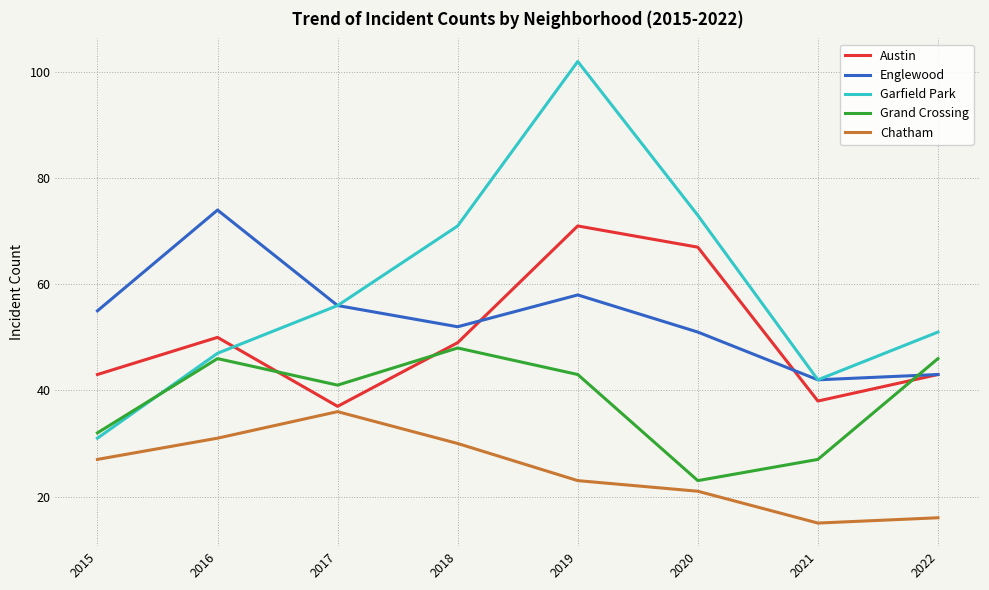

Where is Englewood nearest to the value 58?

2019